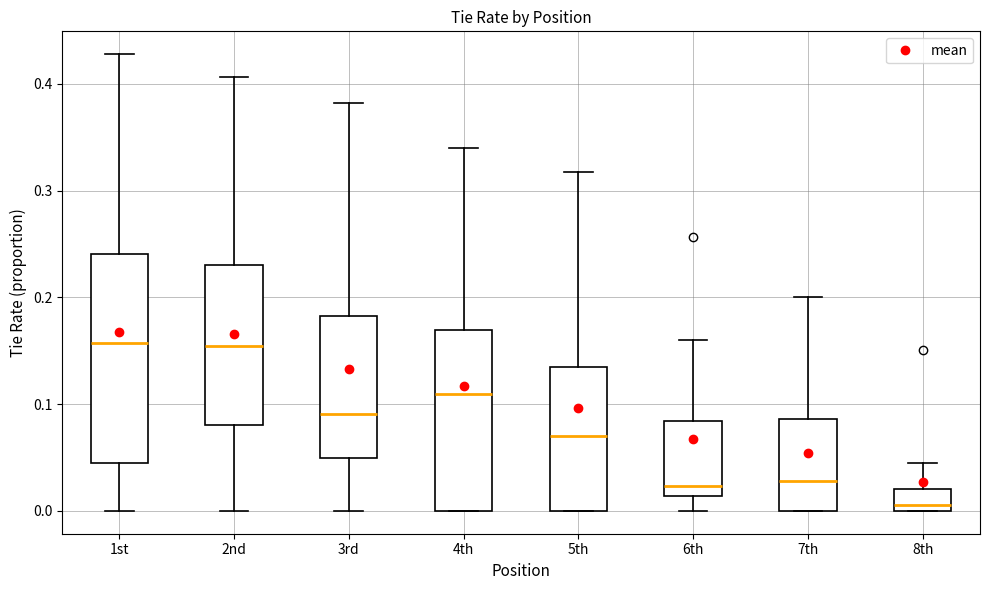

Which box is the tallest, from its lower edge to its upper edge?

1st